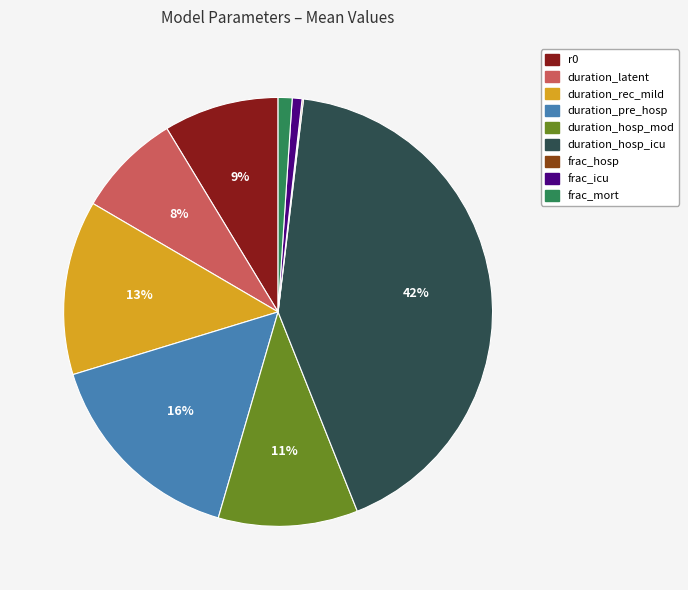

Do duration_rec_mild and duration_hosp_icu together represent more than half of the pie?

Yes